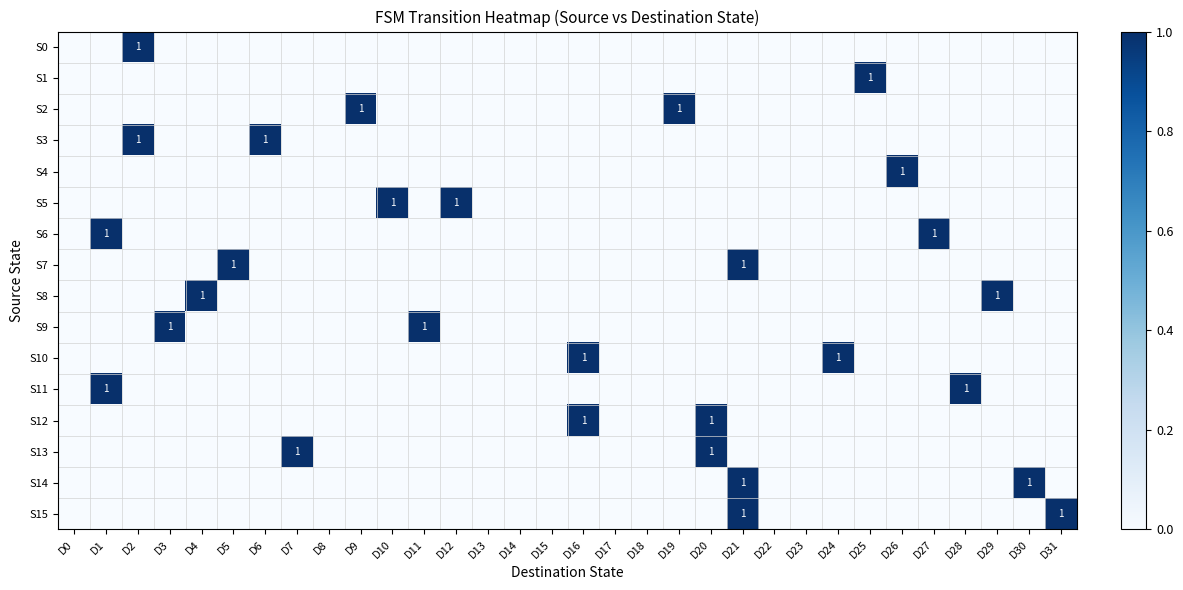

Which category has the highest value in the S2 series?

D9